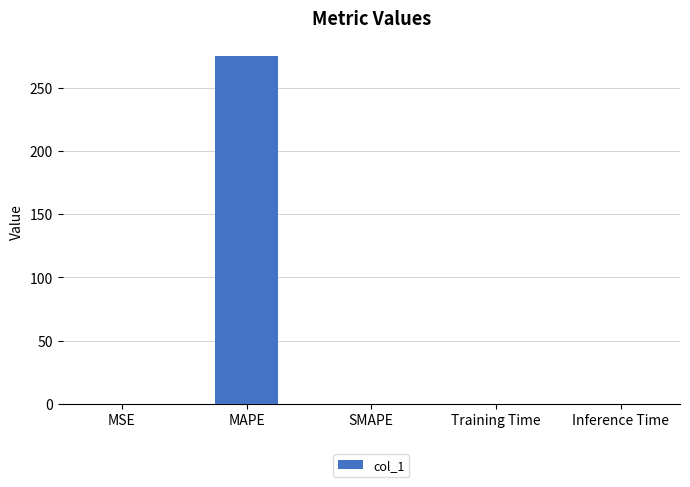

At which category does the chart reach its peak across all series?

MAPE